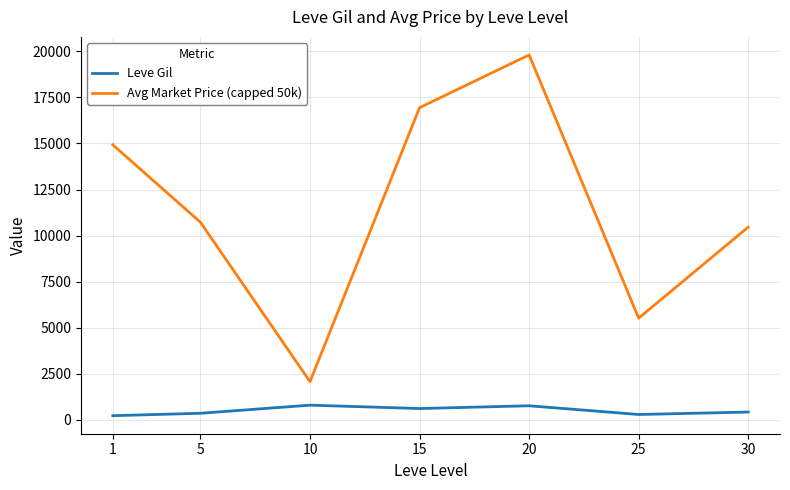

What is the highest value of the Leve Gil series?

803.3